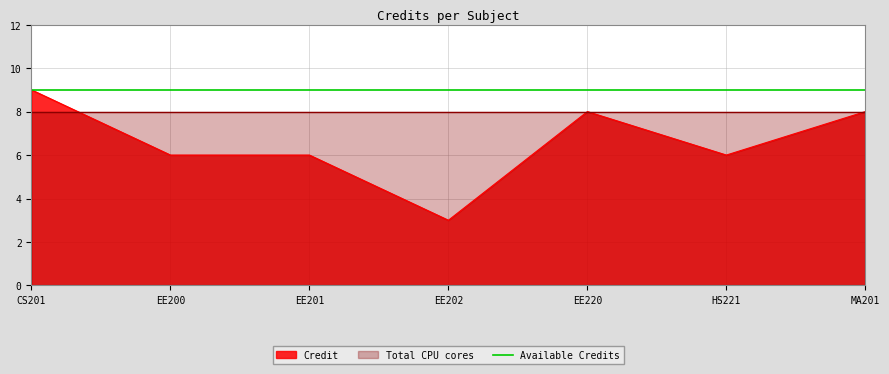

How many lines are shown in the chart?

1